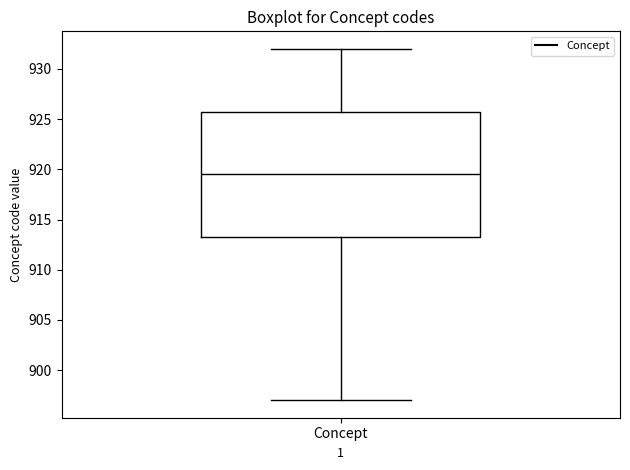

Read this box plot against the y-axis: the position of the median line, the range covered by the box, and the ends of both whiskers. The values are not printed on the chart, so give them approximately, as read against the axis.

median 919.5, box 913.5 to 926.0, whiskers 897.0 to 932.0